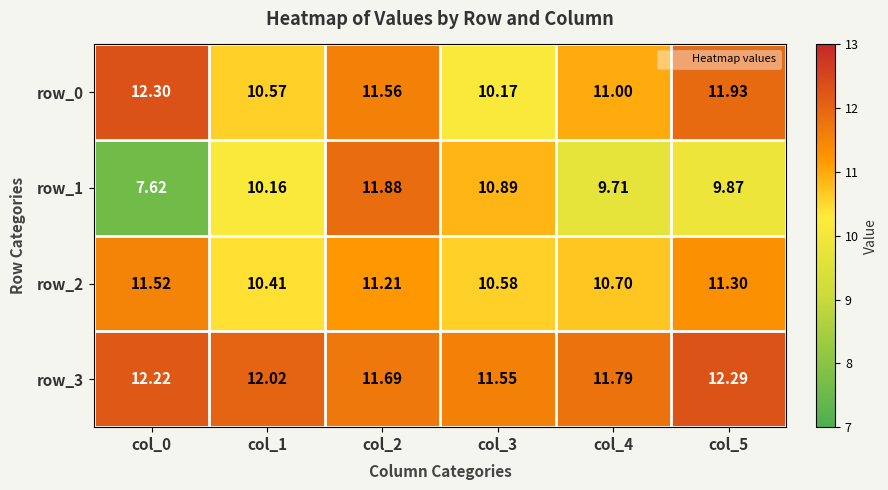

What is the average value of the row_0 series?

11.3